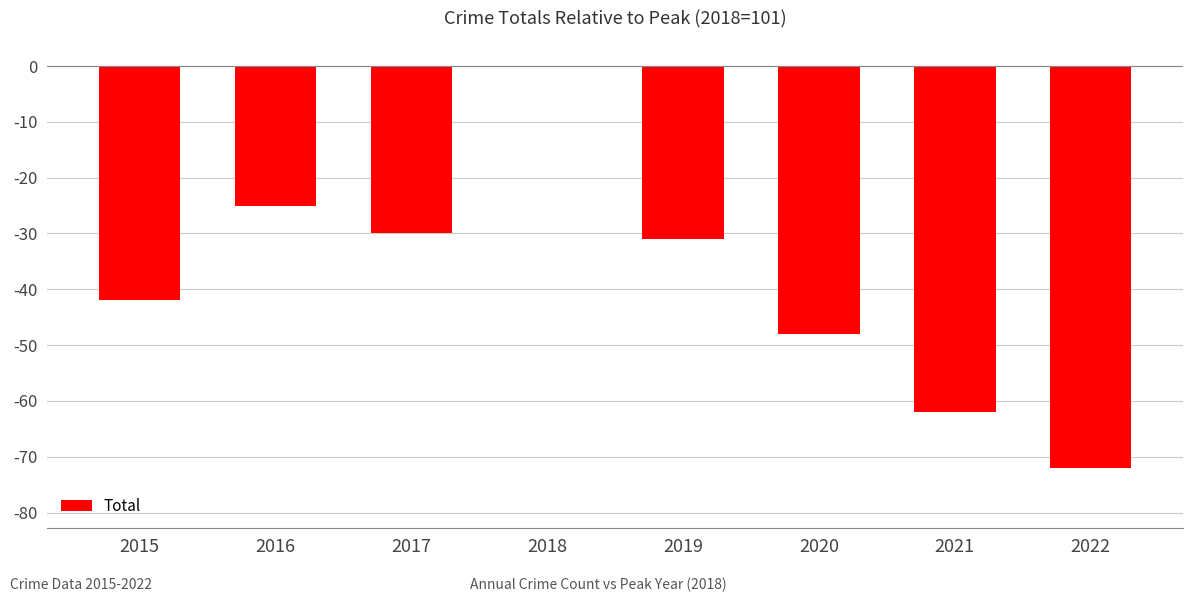

Read the value at 2022, to the nearest 5.

-70